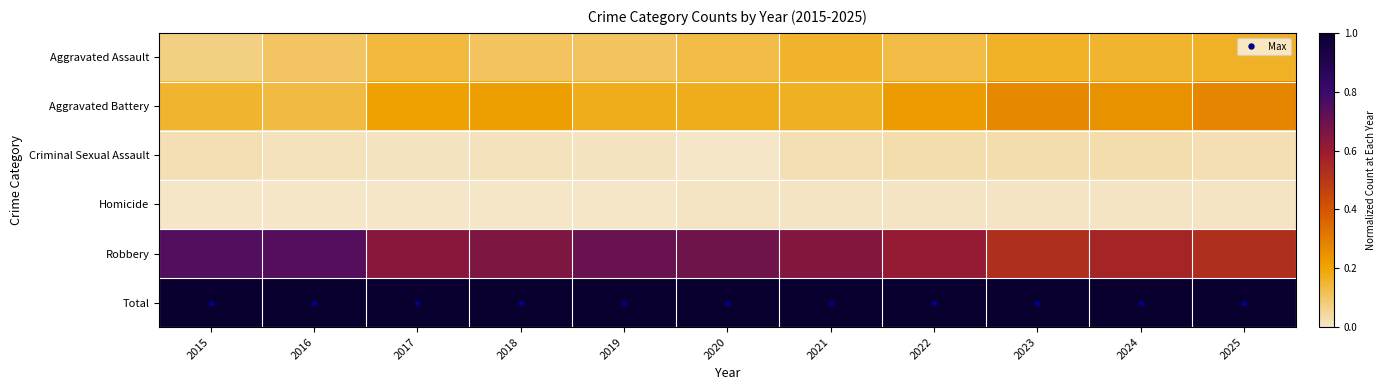

Which series has the largest range (max minus min)?

Robbery